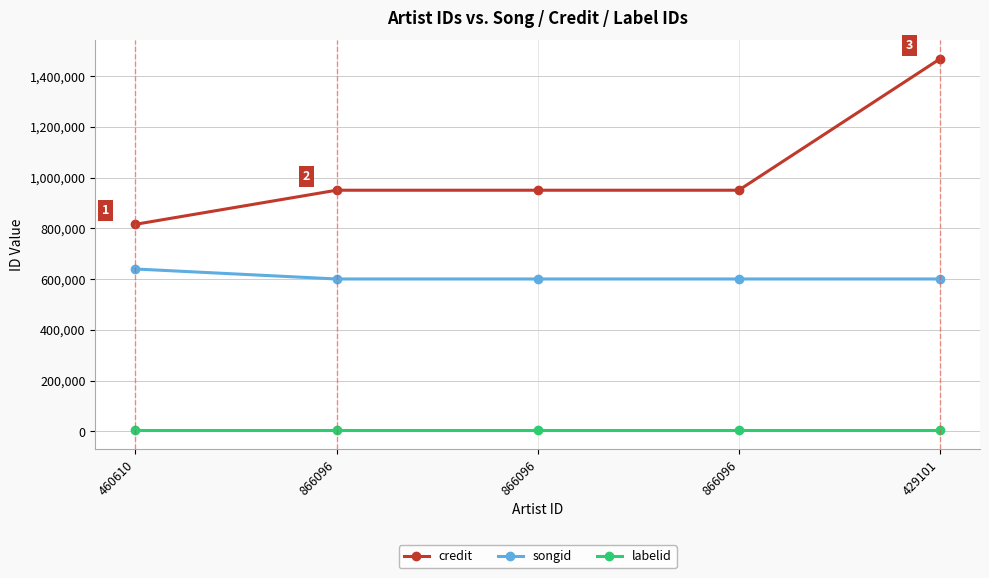

List the labels in order of labelid value, largest first.

460610, 866096, 866096, 866096, 429101